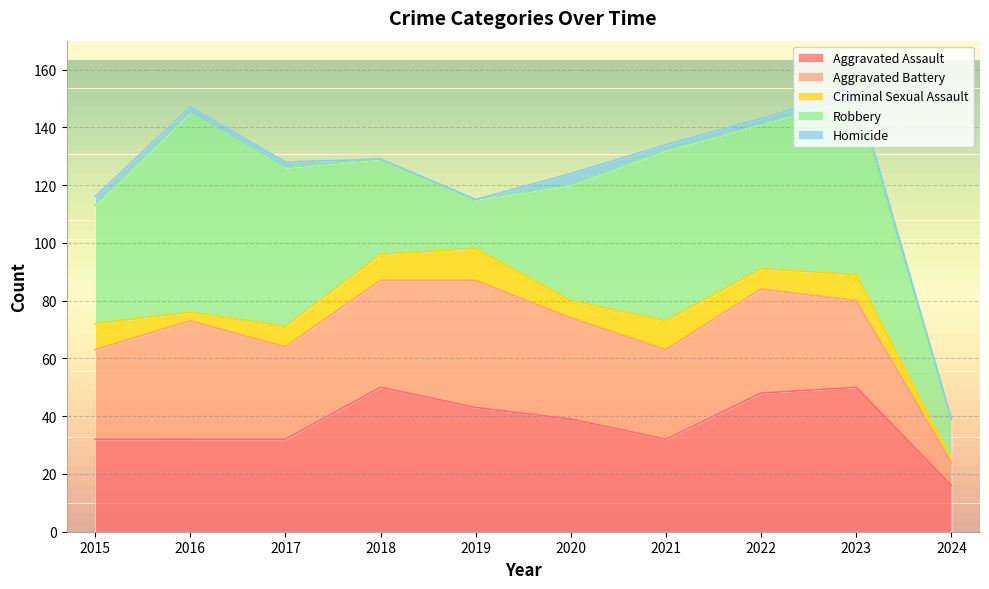

Between 2020 and 2022, which is larger?

2022